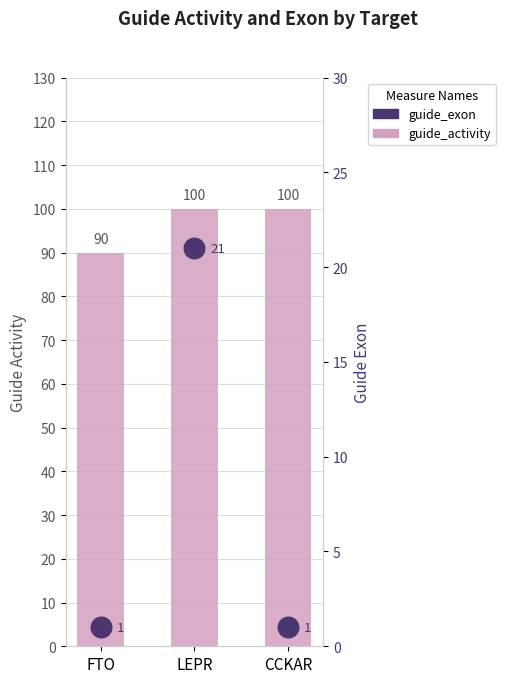

At which category is the sum across all series the highest?

LEPR